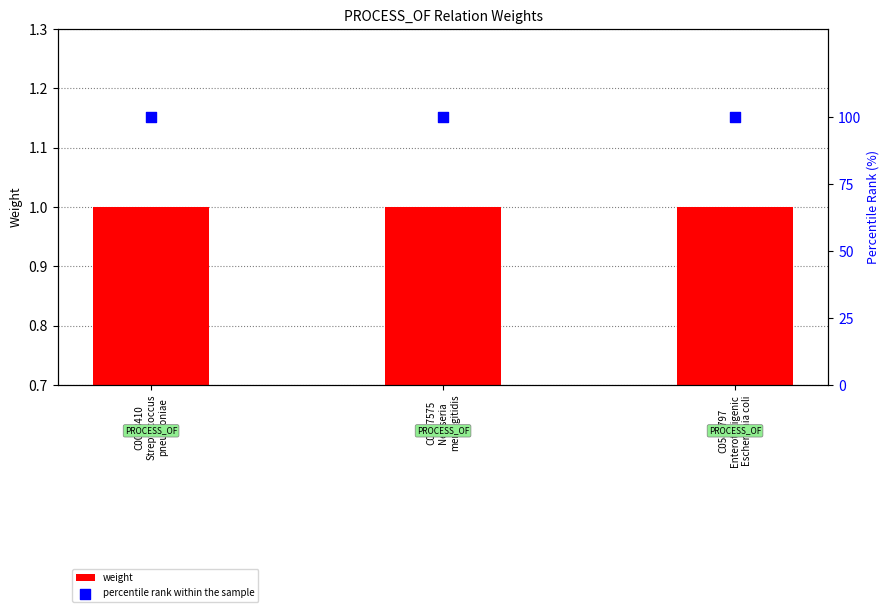

Is the value of percentile rank within the sample at C0027575
Neisseria
meningitidis greater than the value of weight at C0027575
Neisseria
meningitidis?

Yes